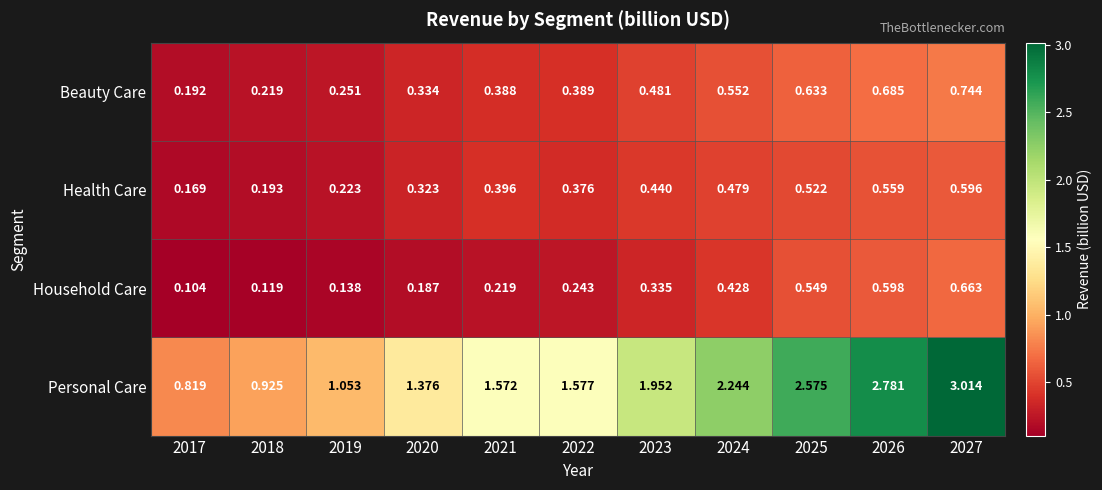

Is the value of Beauty Care at 2019 greater than the value of Personal Care at 2021?

No